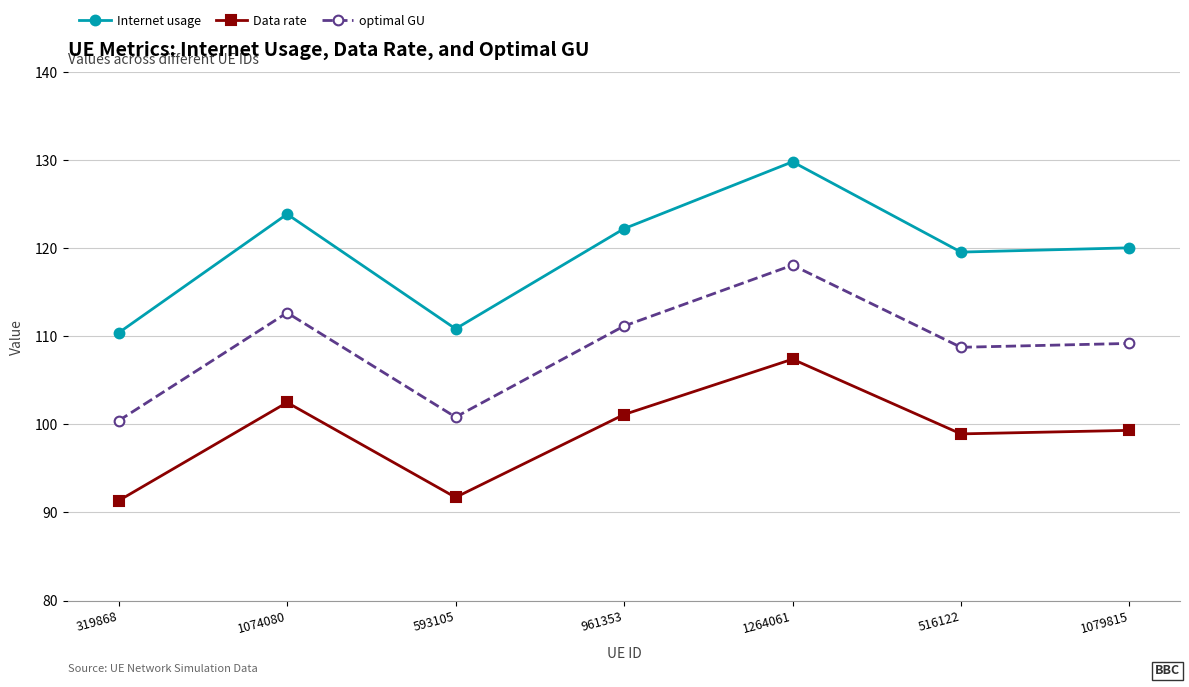

What is the approximate value of optimal GU at 319868?

100.4